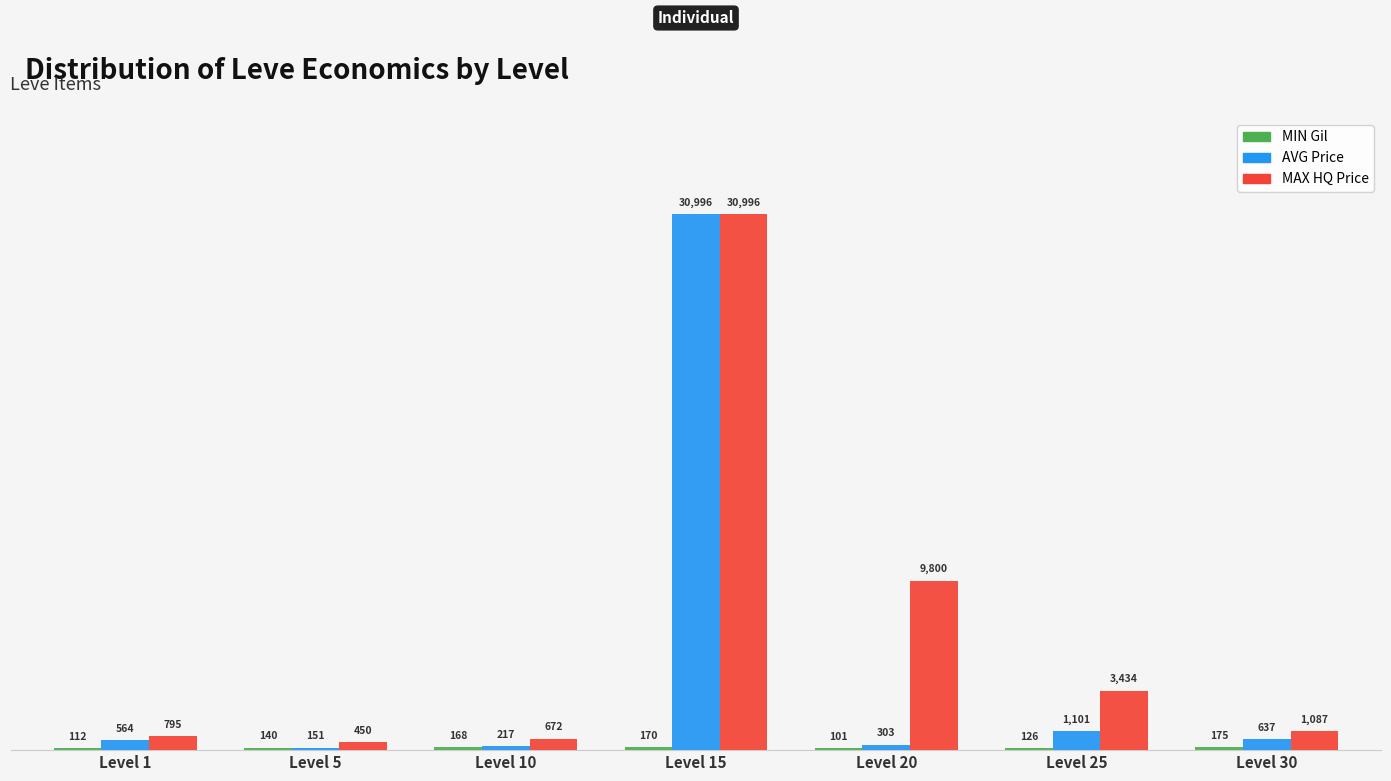

What is the sum of the AVG Price values at Level 30 and Level 20?

940.8